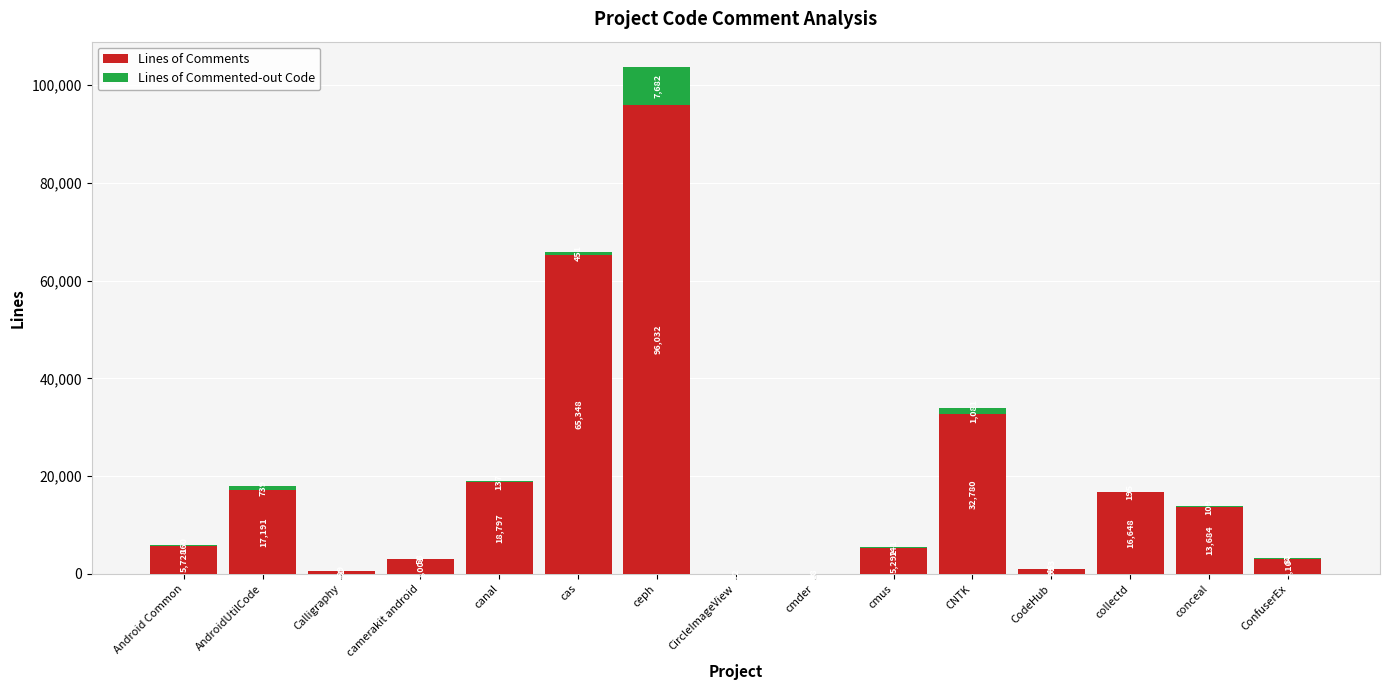

The value of Lines of Comments at conceal is 6693. True or false?

False